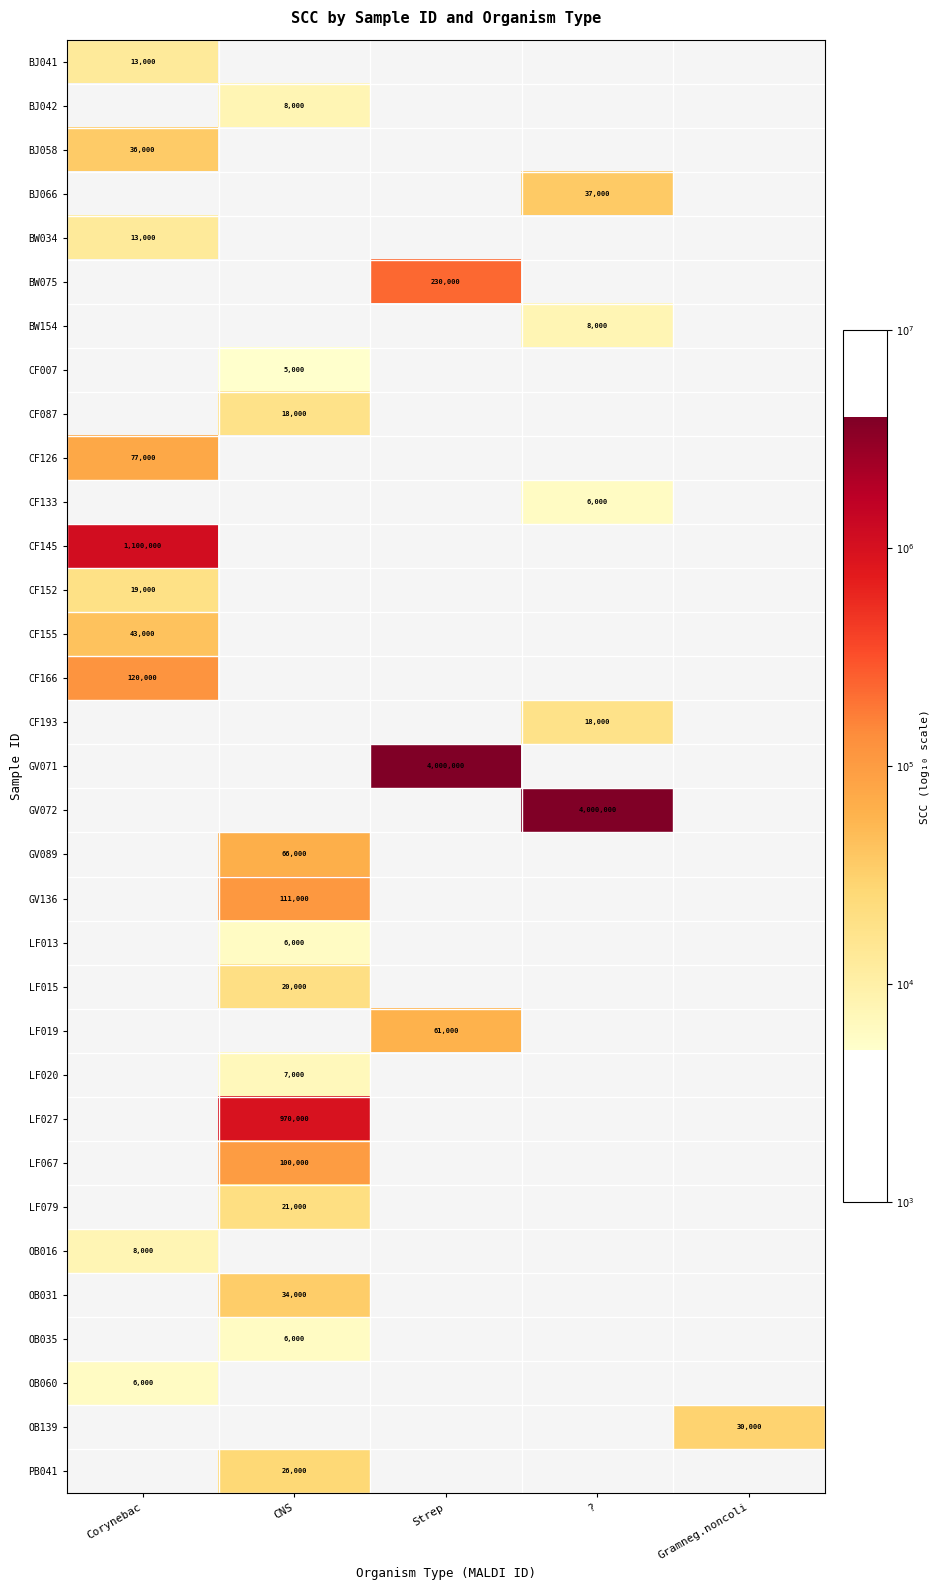

Which category has the highest value across all series?

Strep